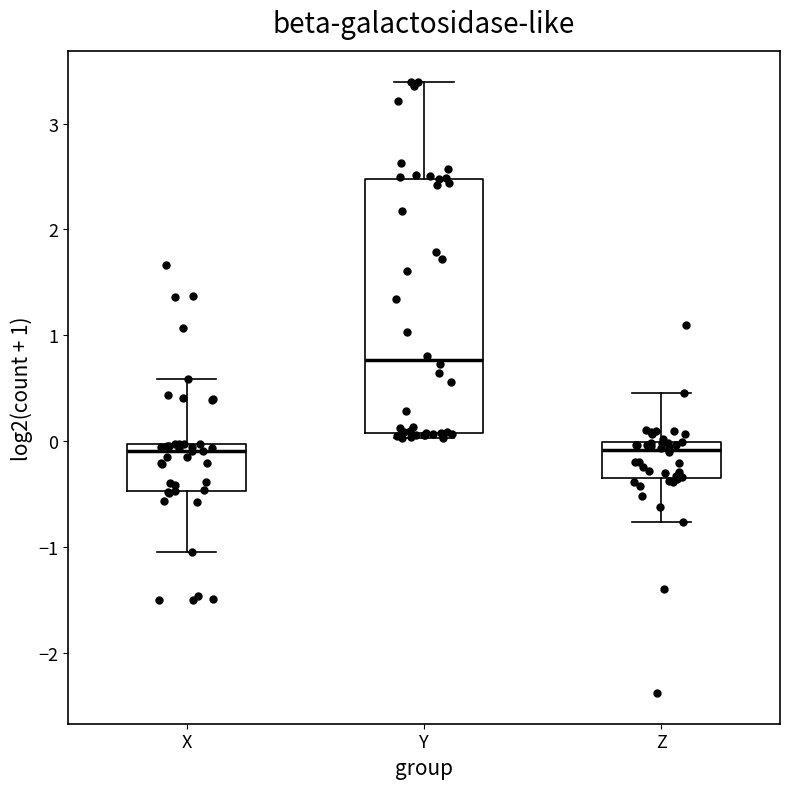

Reading left to right, read every box against the y-axis: the position of its median line, the range the box covers, and the ends of its whiskers. The values are not printed on the chart, so give them approximately, as read against the axis.

X: median -0.1, box -0.5 to 0.0, whiskers -1.0 to 0.6
Y: median 0.8, box 0.1 to 2.5, whiskers 0.0 to 3.4
Z: median -0.1, box -0.3 to 0.0, whiskers -0.8 to 0.5